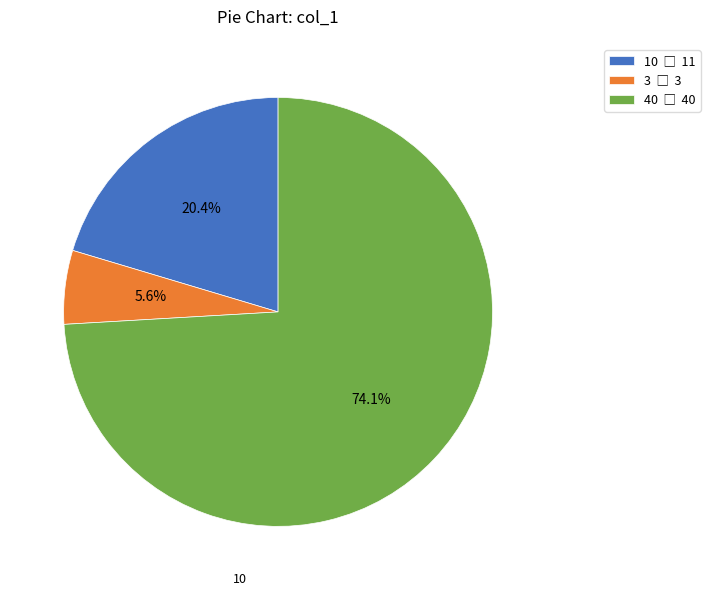

What is the ratio of the value at 40 to the value at 10?

3.6